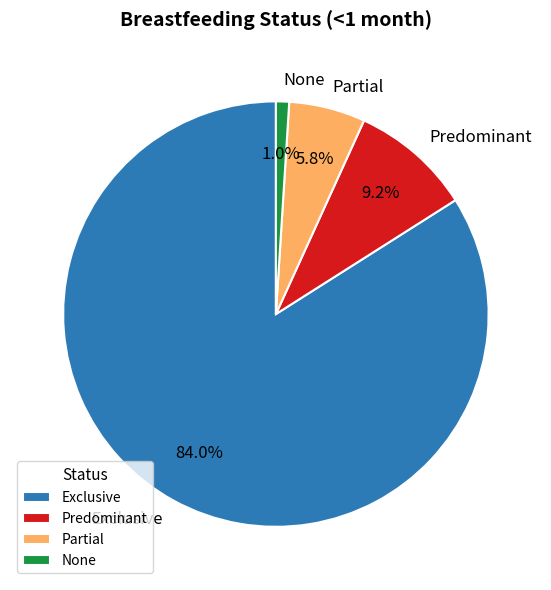

Is there a majority slice in this chart?

Yes